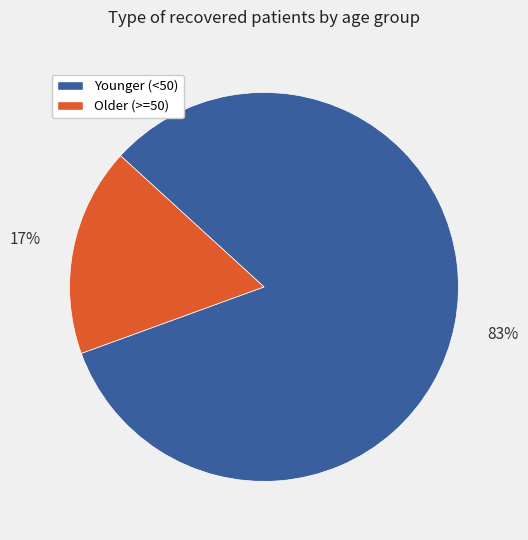

Is there any slice that represents more than half of the pie?

Yes